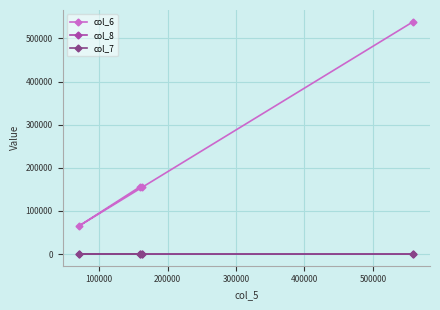

True or false: col_8 has more than 1 points higher than both neighbors.

False